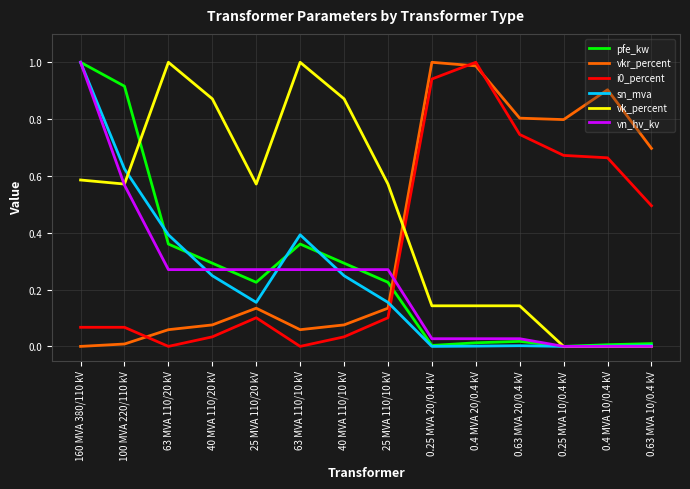

Where do vk_percent and pfe_kw first cross each other?

100 MVA 220/110 kV and 63 MVA 110/20 kV